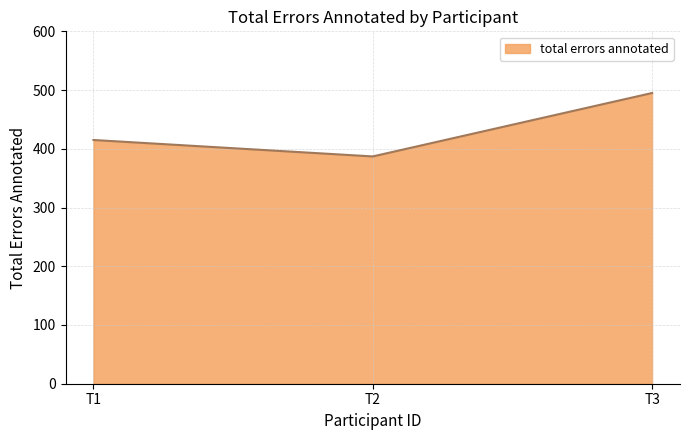

The value at T1 is 415. True or false?

True